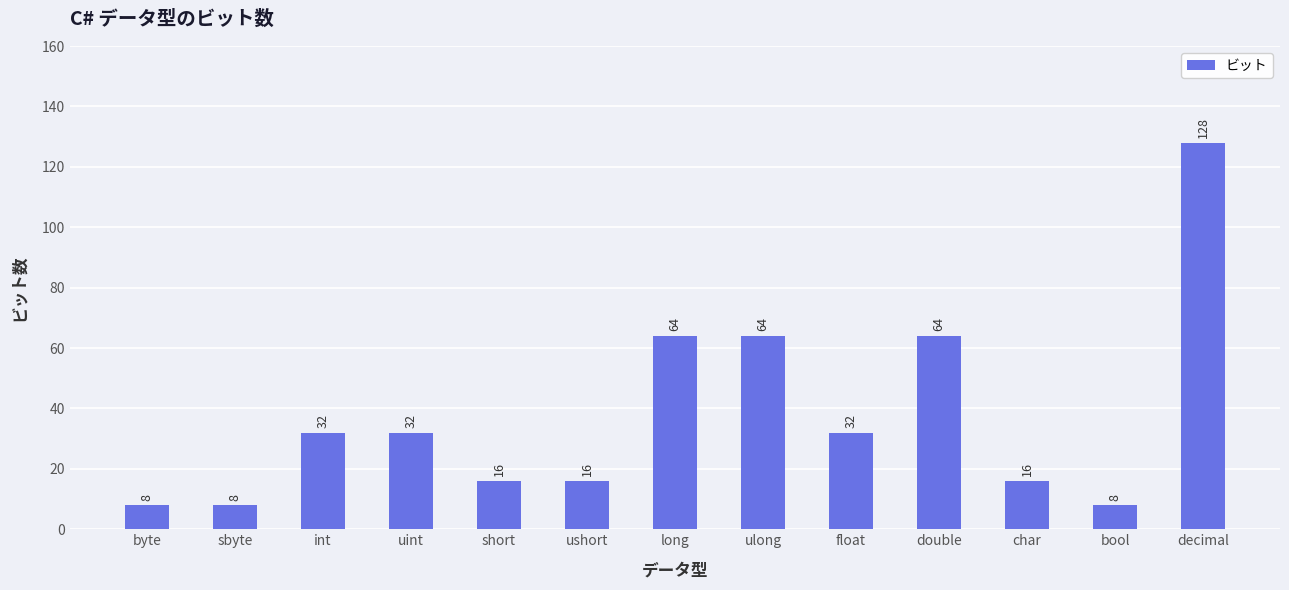

Reading left to right, what are all the values shown in this chart?

8	8	32	32	16	16	64	64	32	64	16	8	128